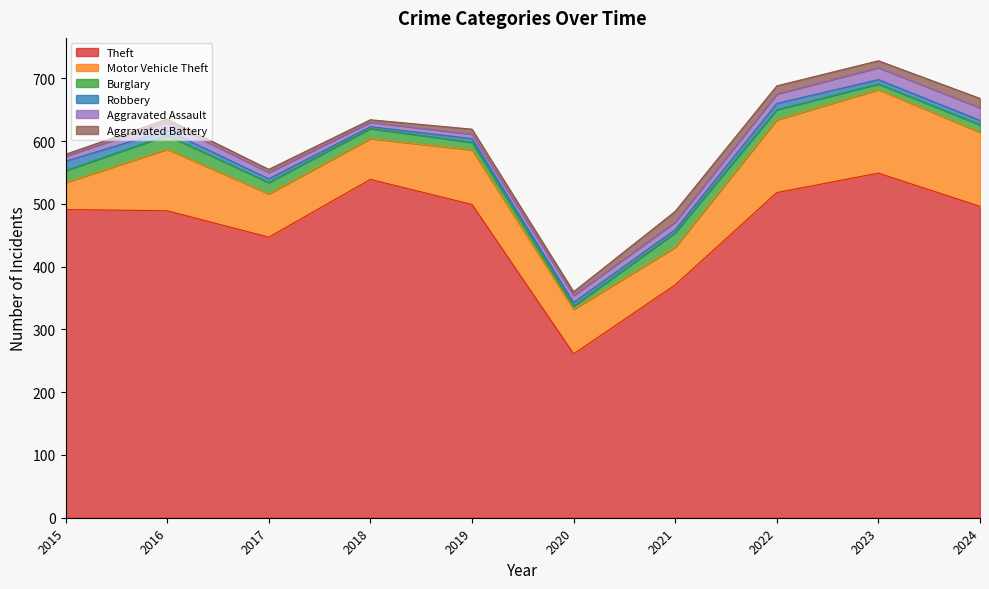

In Burglary, how many points are higher than both neighbors (excluding endpoints)?

2